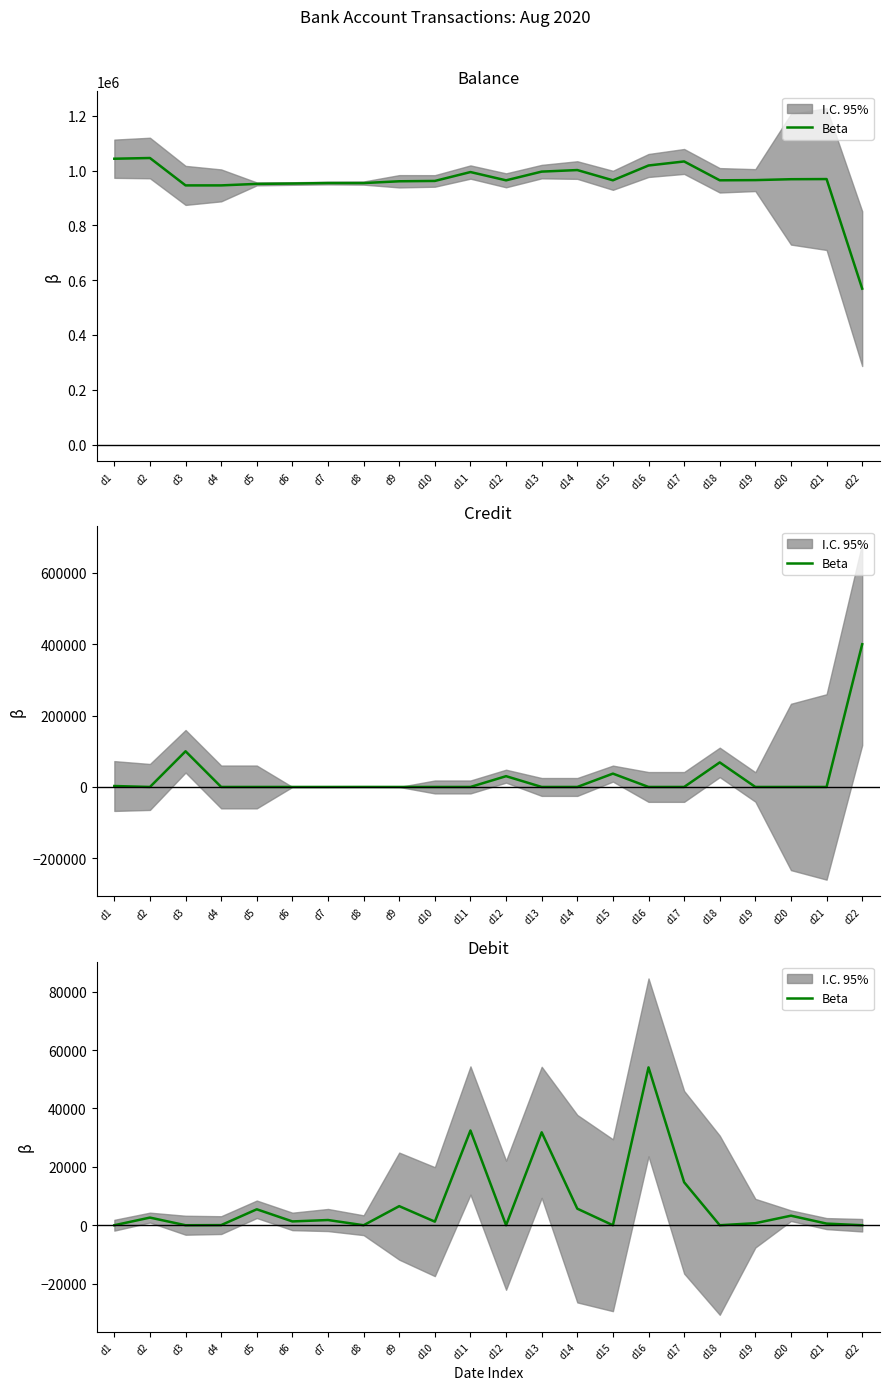

Does the chart display data point markers on the line(s)?

No